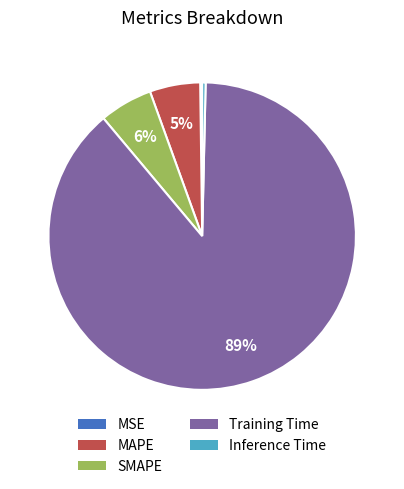

Do MAPE and Training Time together represent more than half of the pie?

Yes